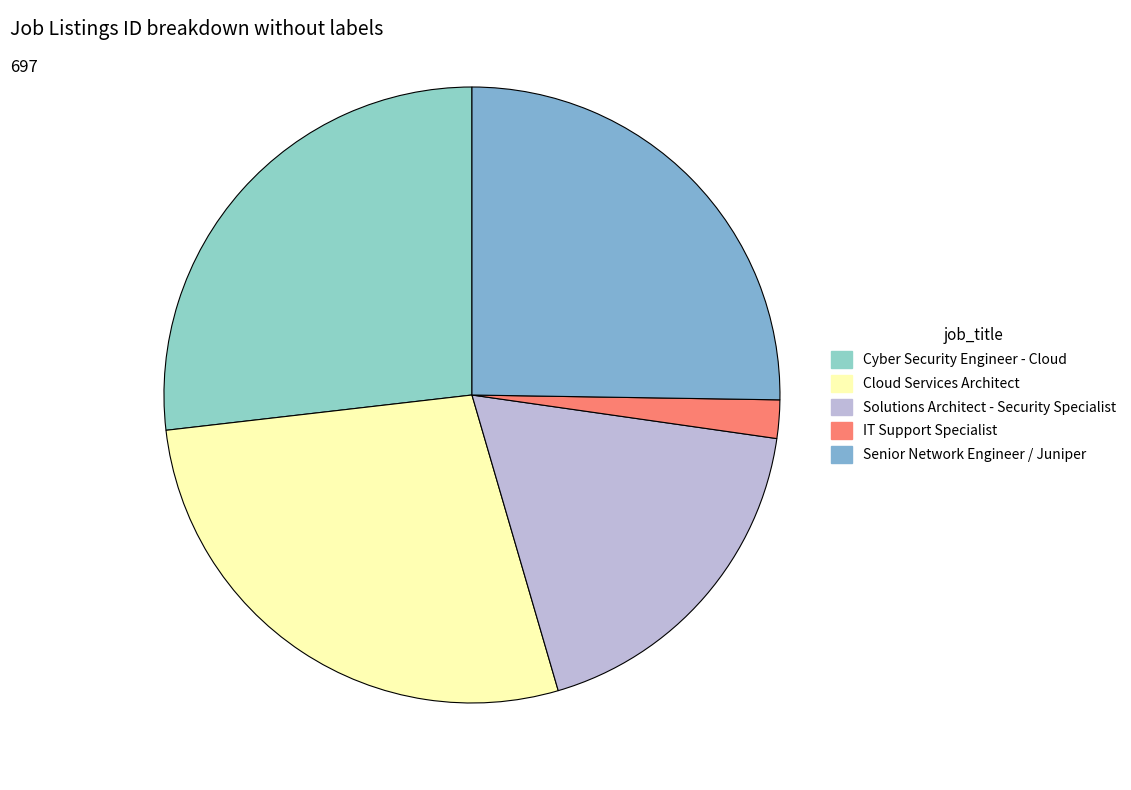

Does Senior Network Engineer / Juniper represent more than half of the total?

No